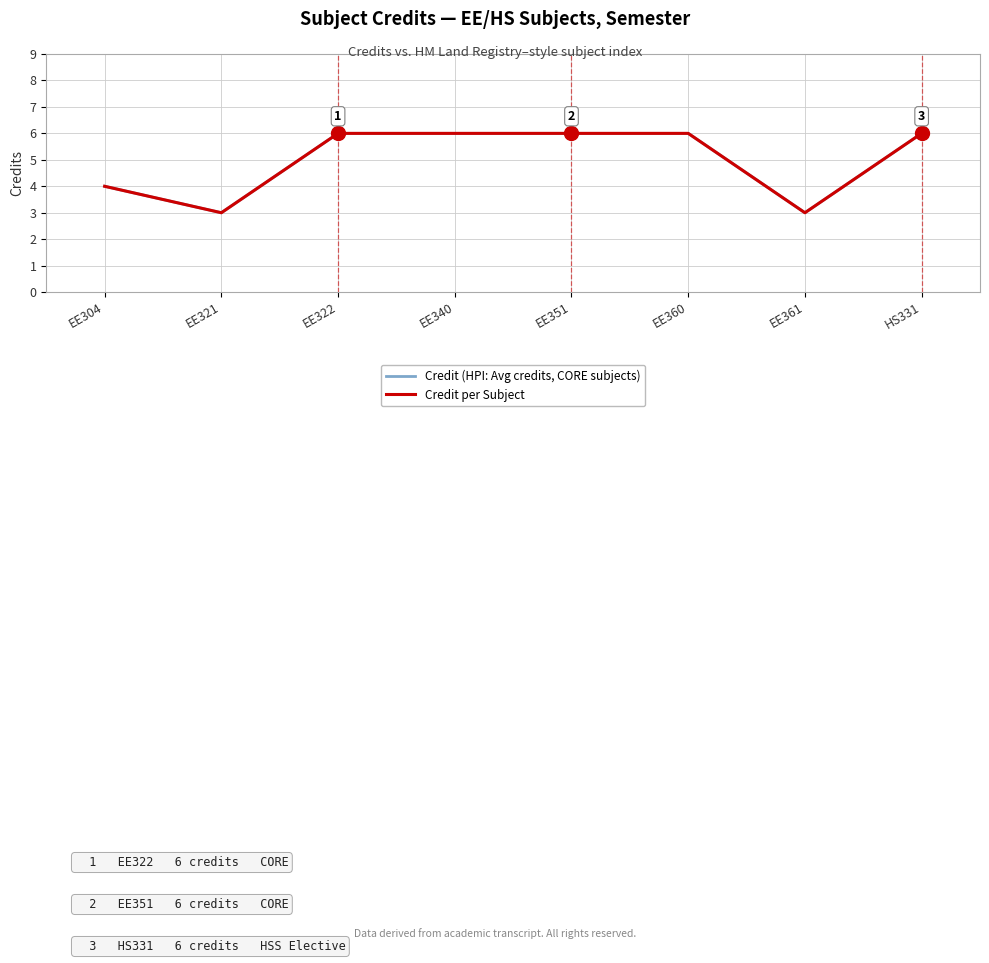

How many Credit (HPI: Avg credits, CORE subjects) values are between 4 and 6?

6